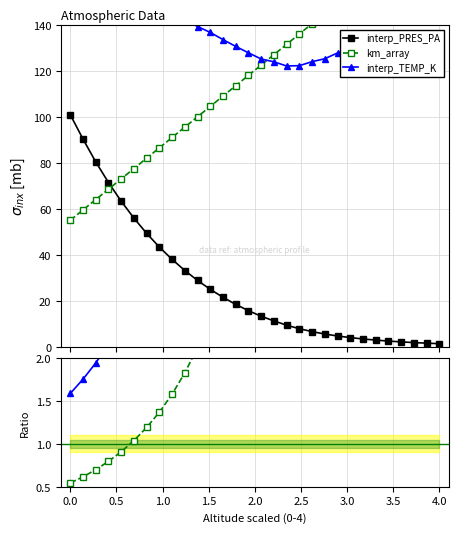

What is the value of the interp_PRES_PA point at the 7th from the left?

49.3